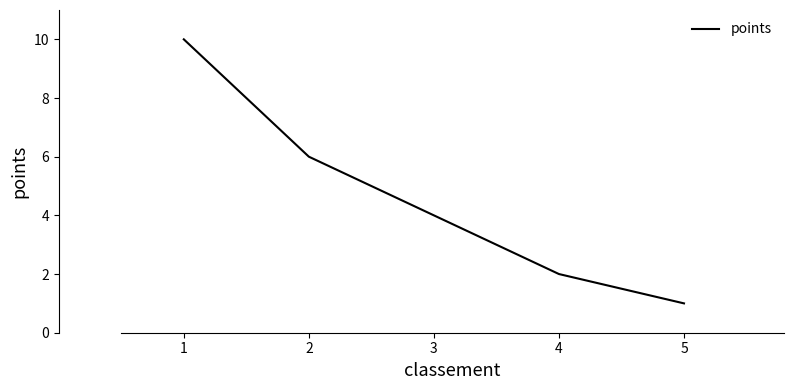

What is the change in value from 4 to 5?

-1